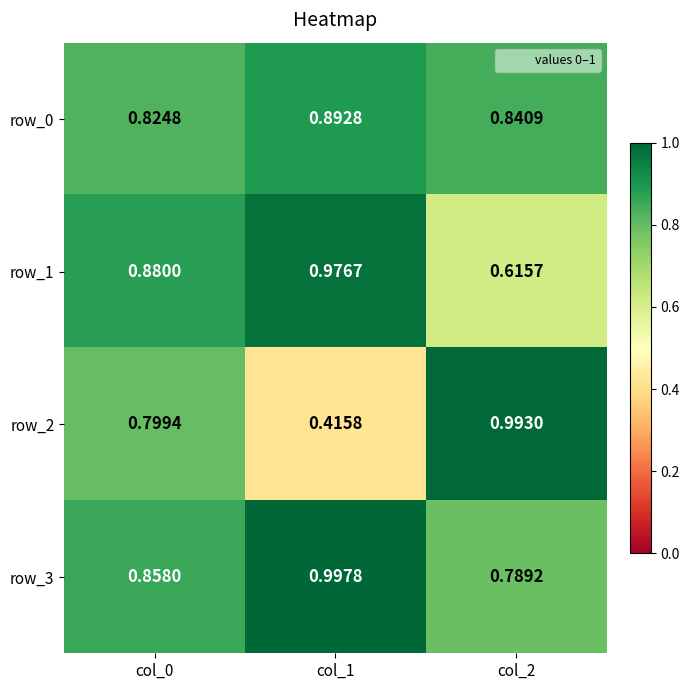

At which label does row_2 reach its peak?

col_2